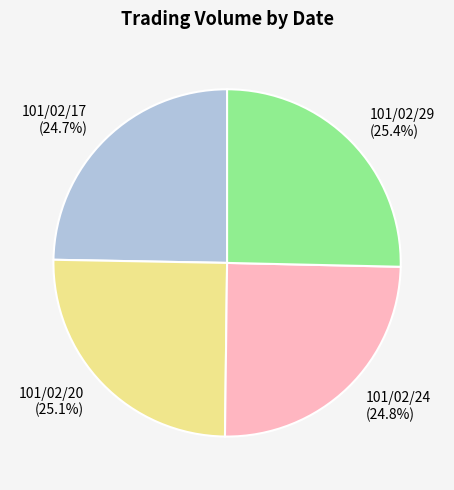

What percentage is NOT represented by 101/02/24?

75.2%